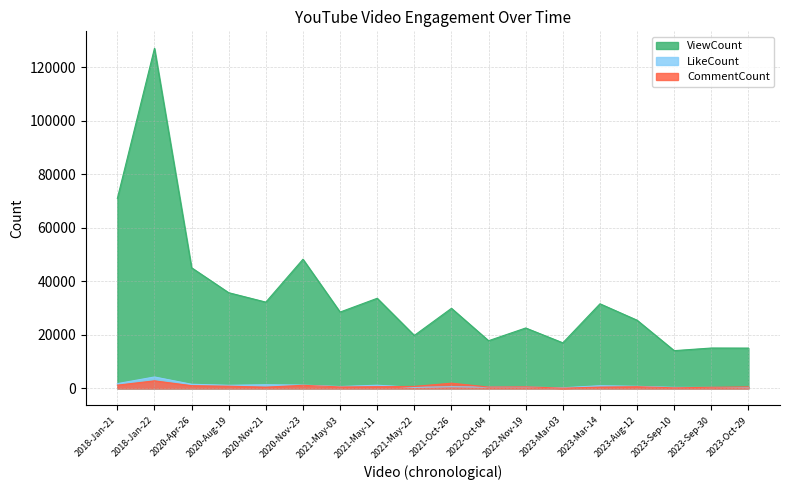

List the labels in order of CommentCount value, largest first.

2018-Jan-22, 2021-Oct-26, 2018-Jan-21, 2020-Nov-23, 2020-Apr-26, 2020-Aug-19, 2021-May-22, 2023-Aug-12, 2021-May-11, 2022-Nov-19, 2021-May-03, 2023-Oct-29, 2022-Oct-04, 2023-Mar-14, 2020-Nov-21, 2023-Sep-30, 2023-Sep-10, 2023-Mar-03